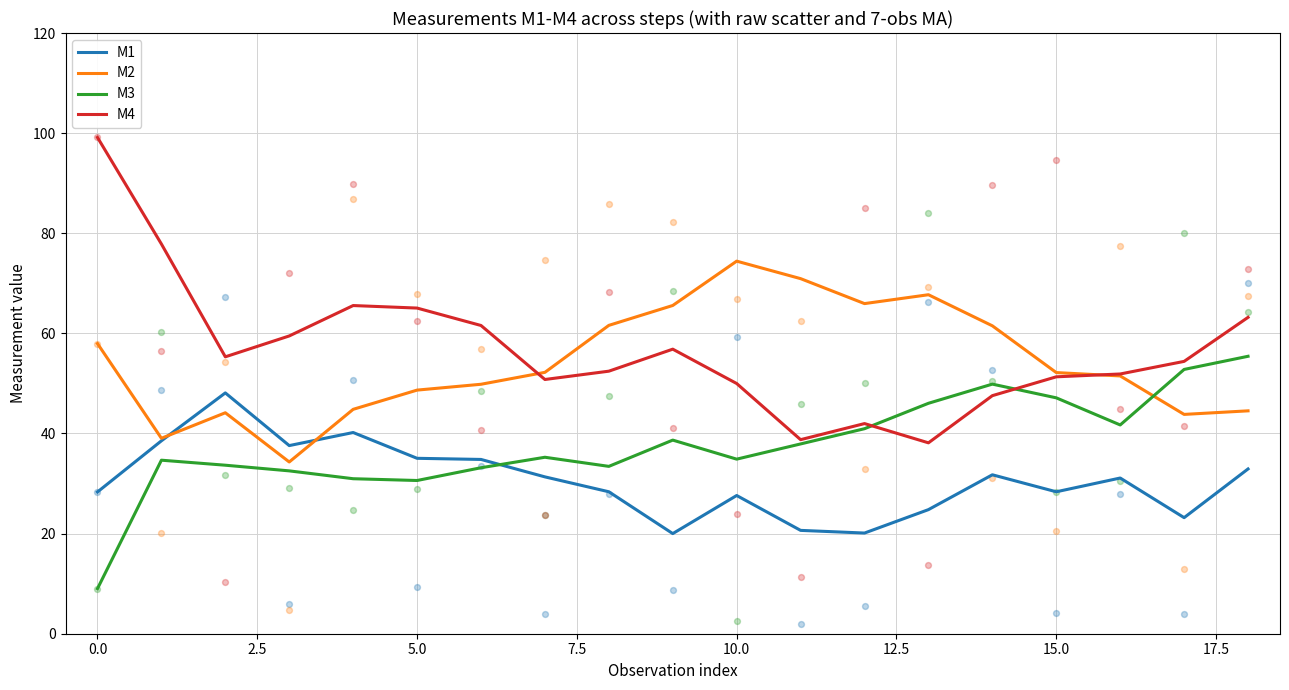

What is the maximum value for M4?

99.1